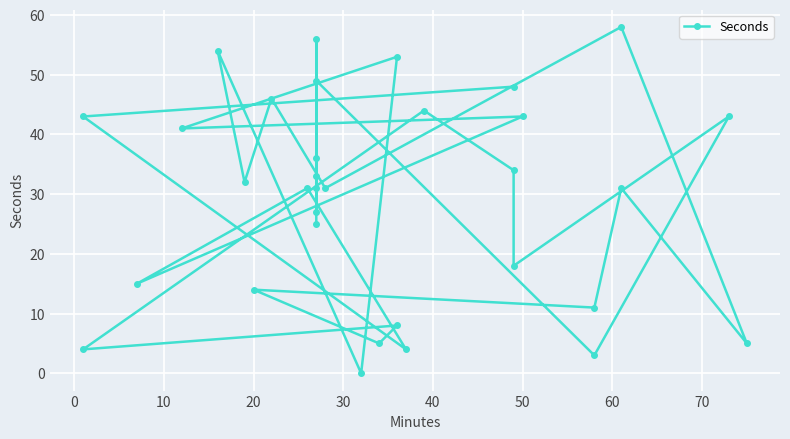

Is it true that the value at 15 is 19?

False